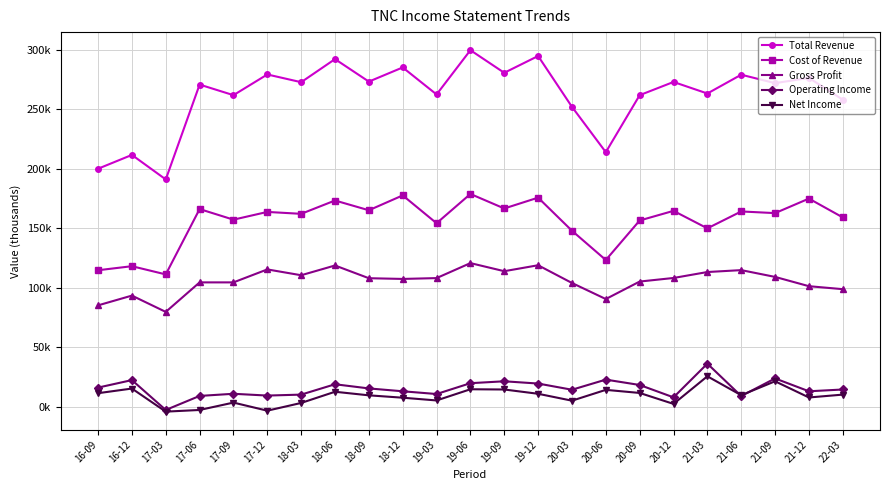

What is the difference between the maximum and minimum values in the Cost of Revenue series?

67600